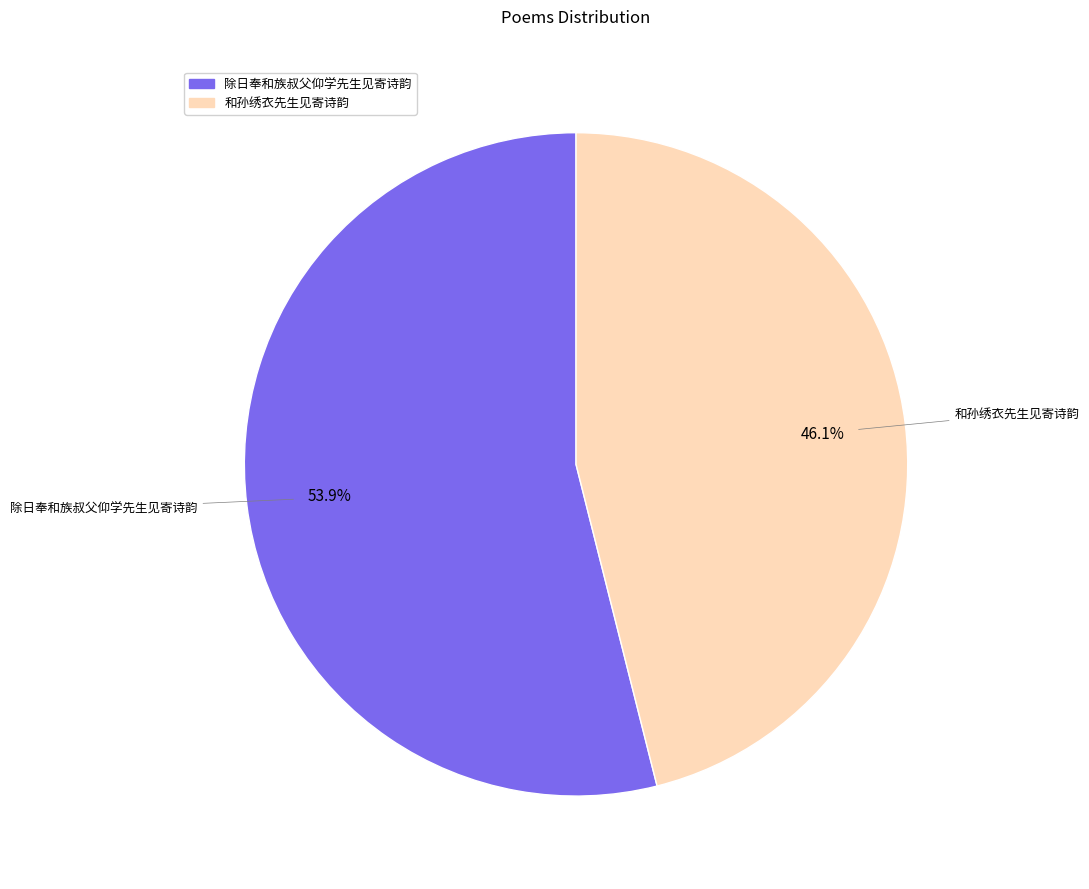

To the nearest percent, what portion does 除日奉和族叔父仰学先生见寄诗韵 represent?

54%